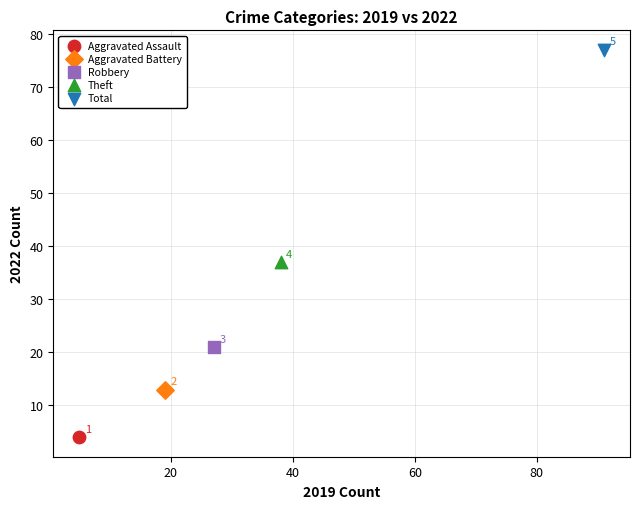

What are all the series names shown in the legend?

Aggravated Assault, Aggravated Battery, Robbery, Theft, Total